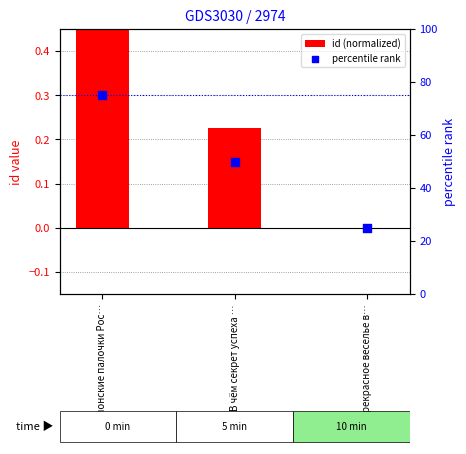

Which series has the largest total across all categories?

percentile rank